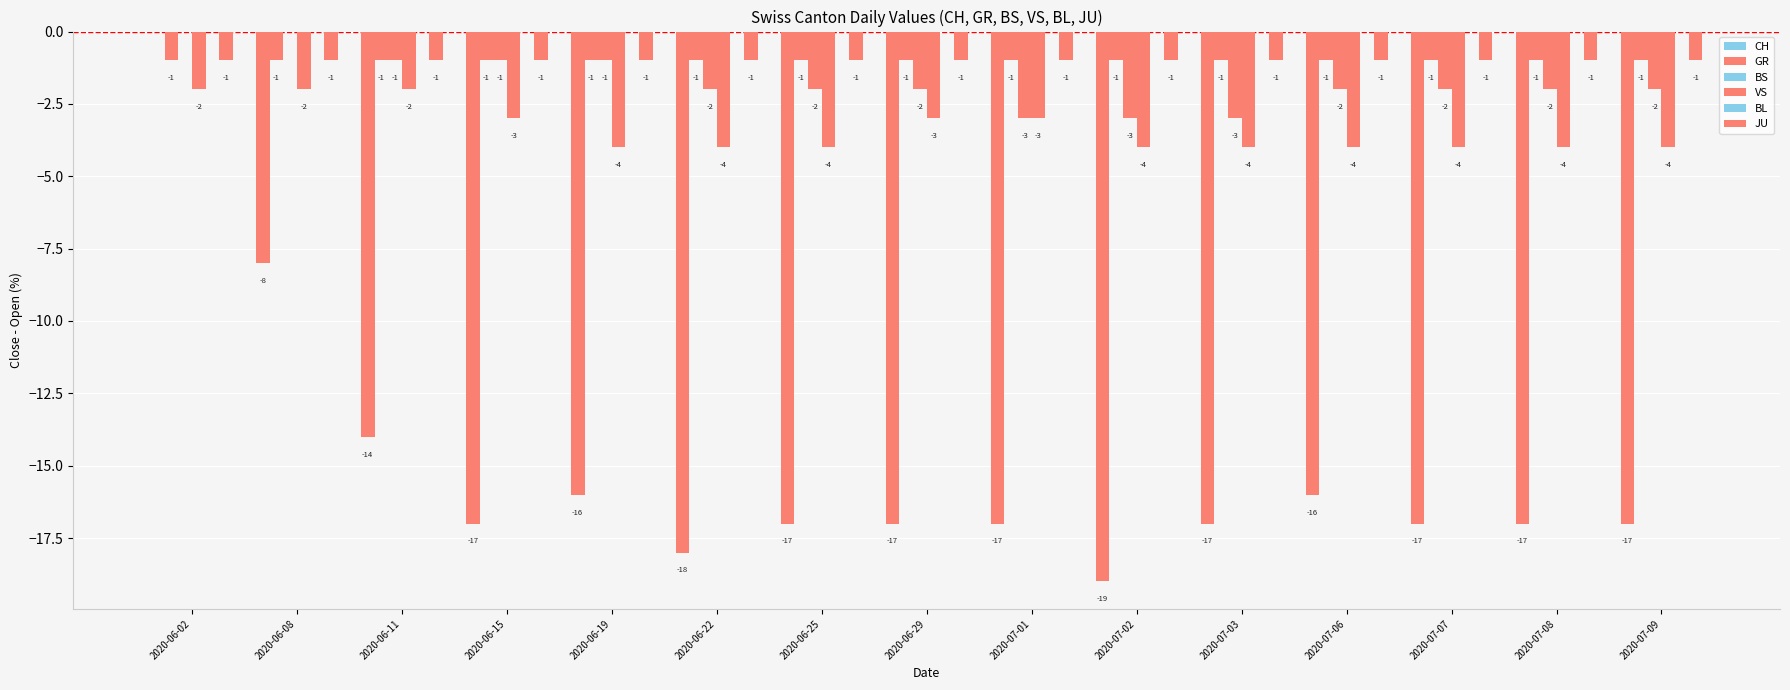

At 2020-06-02, list the series in order from smallest to largest.

VS, GR, JU, CH, BS, BL